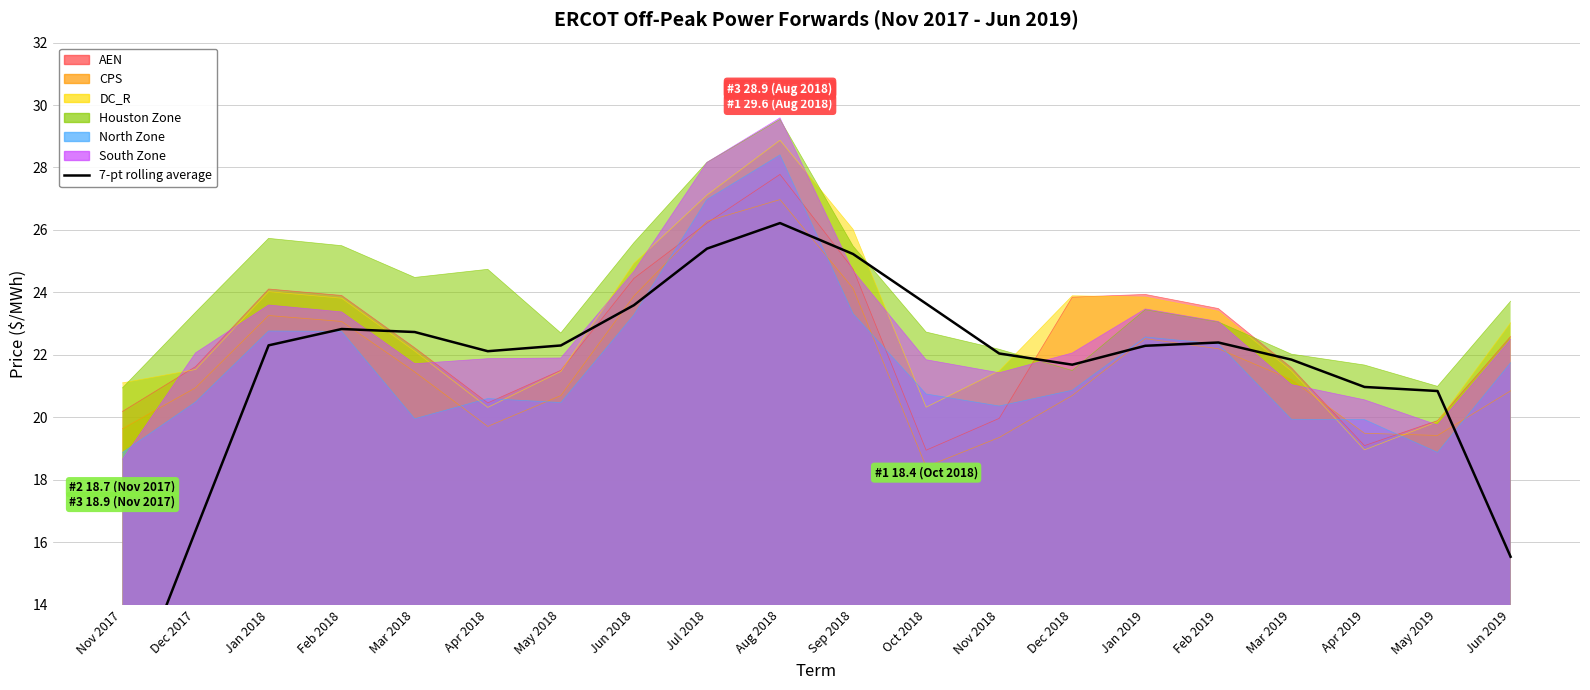

Which category has the lowest value across all series?

Nov 2017